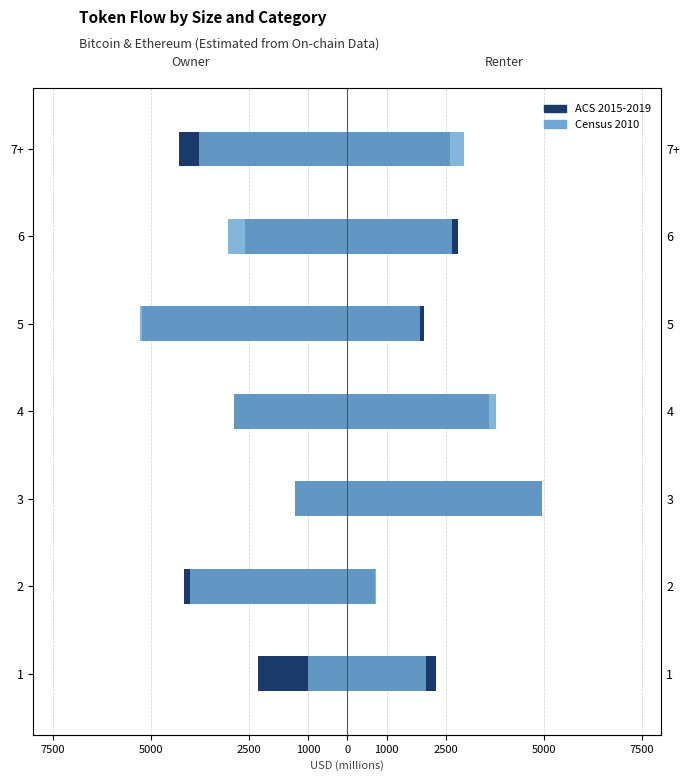

Between 1 and 5, which series saw the biggest shift?

Census 2010 (BTC out)